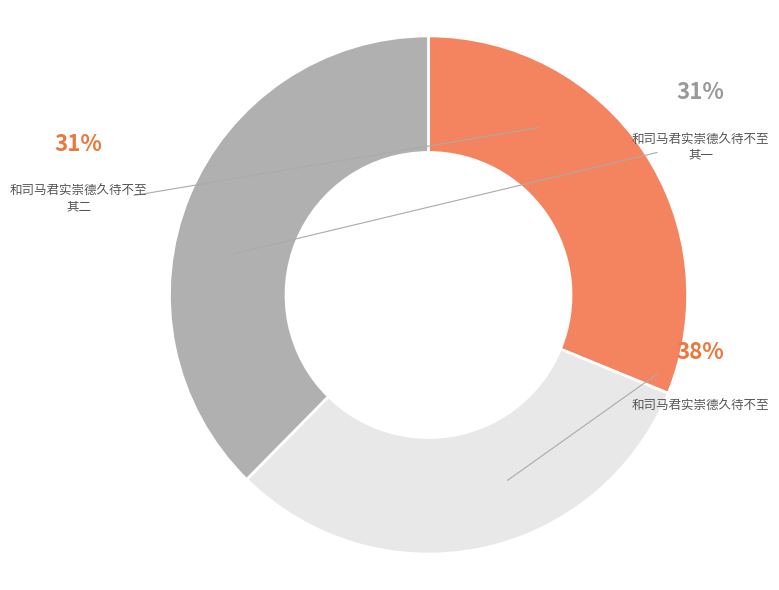

Is 和司马君实崇德久待不至 the majority of the pie?

No